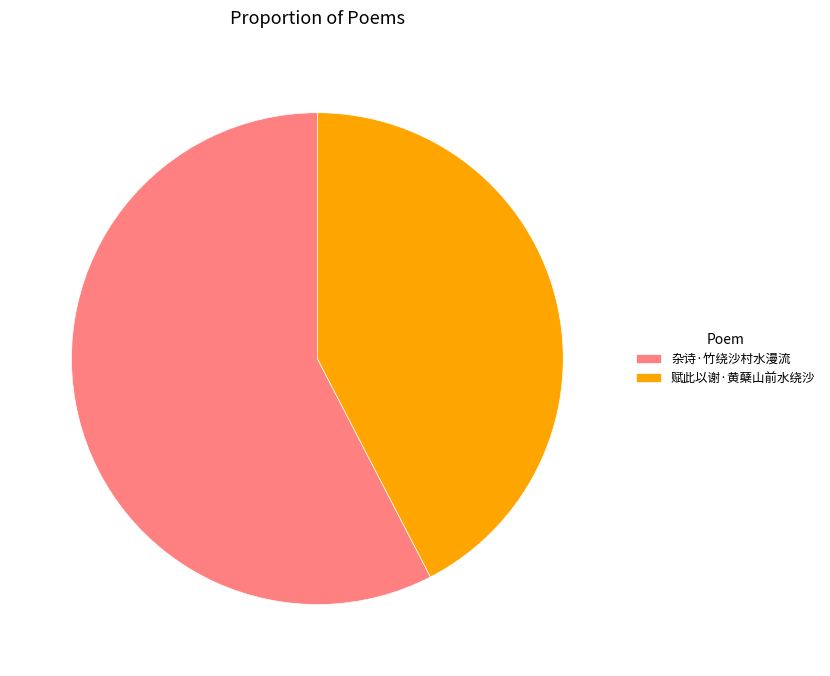

What is the ratio of the value at 赋此以谢·黄蘖山前水绕沙 to the value at 杂诗·竹绕沙村水漫流?

0.7